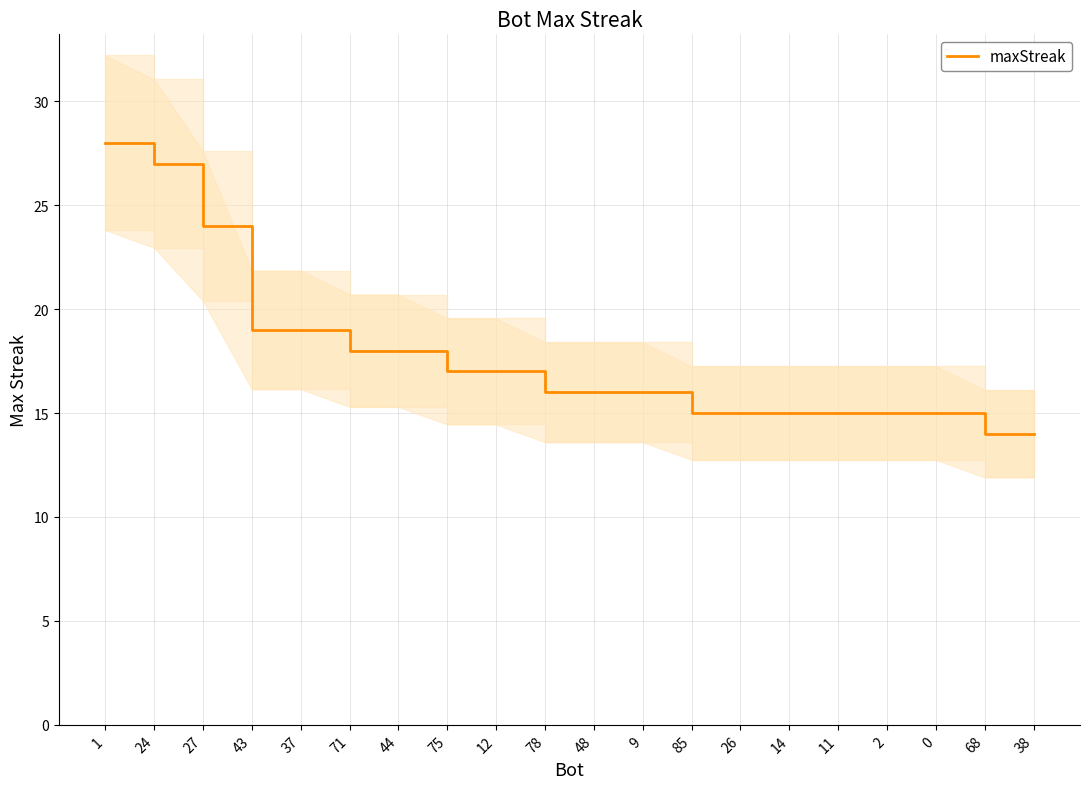

Reading left to right, extract all data points from this chart.

28	27	24	19	19	18	18	17	17	16	16	16	15	15	15	15	15	15	14	14